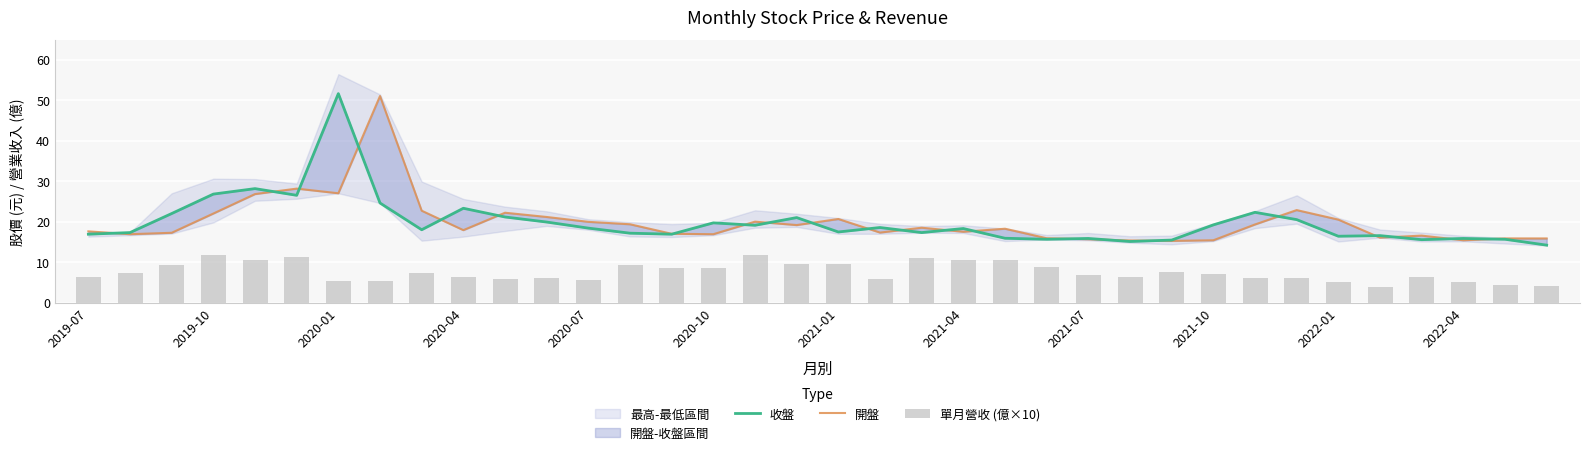

What is the value of the 收盤 bar at the 14th from the left?

17.1